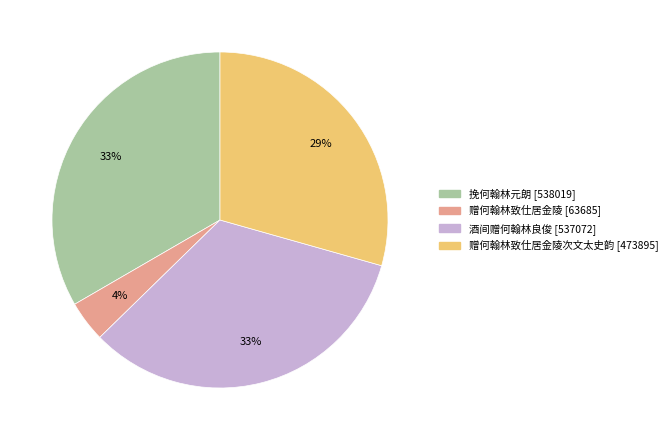

To the nearest percent, what is the difference between the largest and smallest slice percentages?

29%